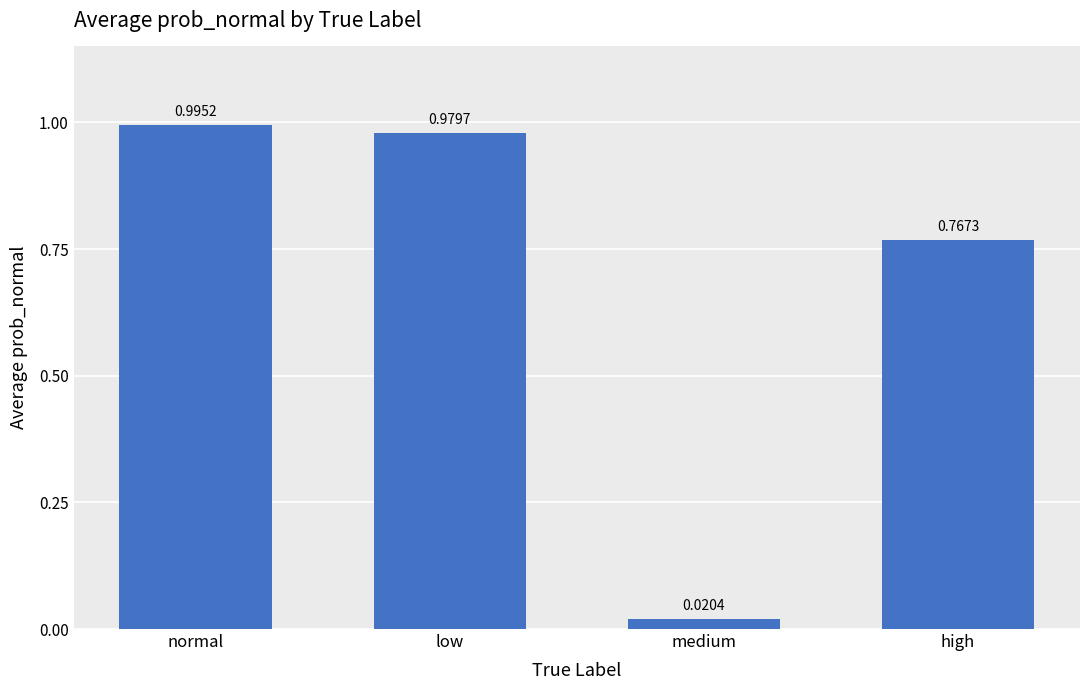

At which category does the chart reach its peak across all series?

normal